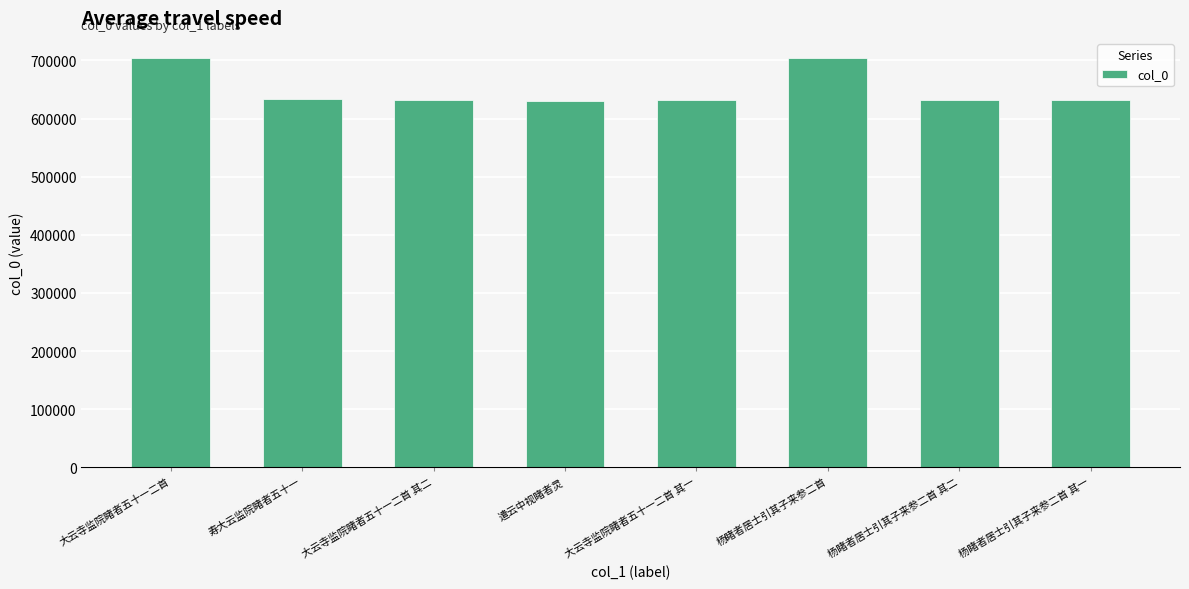

The chart shows a value of 903963 at 遣云中视睹者灵. True or false?

False